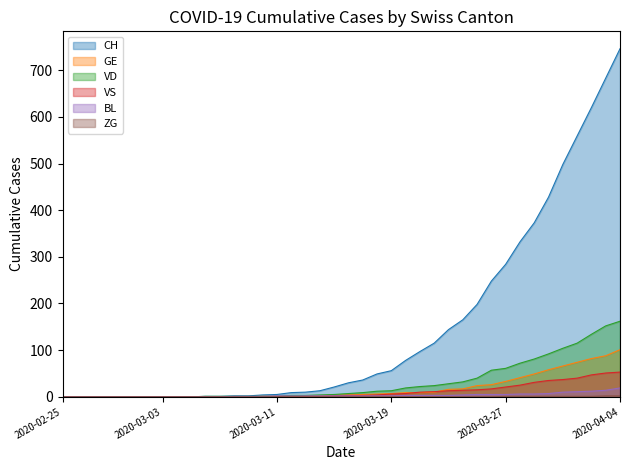

Which series changed the most between 2020-03-11 and 2020-03-26?

CH